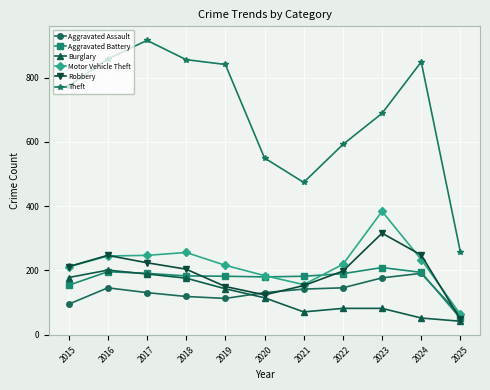

True or false: Robbery has a value of 81 at 2019.

False